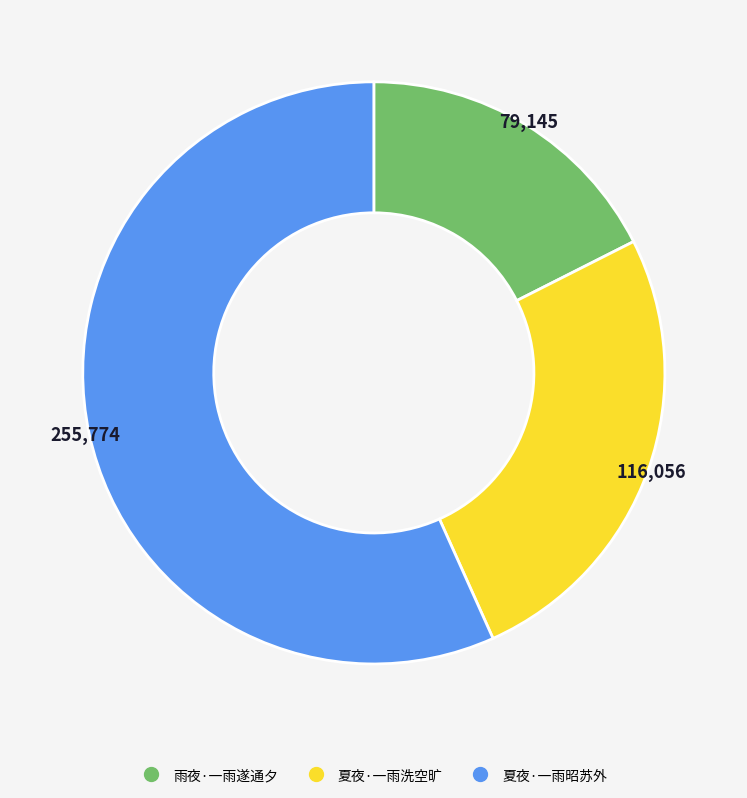

Rank the categories by value from lowest to highest.

雨夜·一雨遂通夕, 夏夜·一雨洗空旷, 夏夜·一雨昭苏外